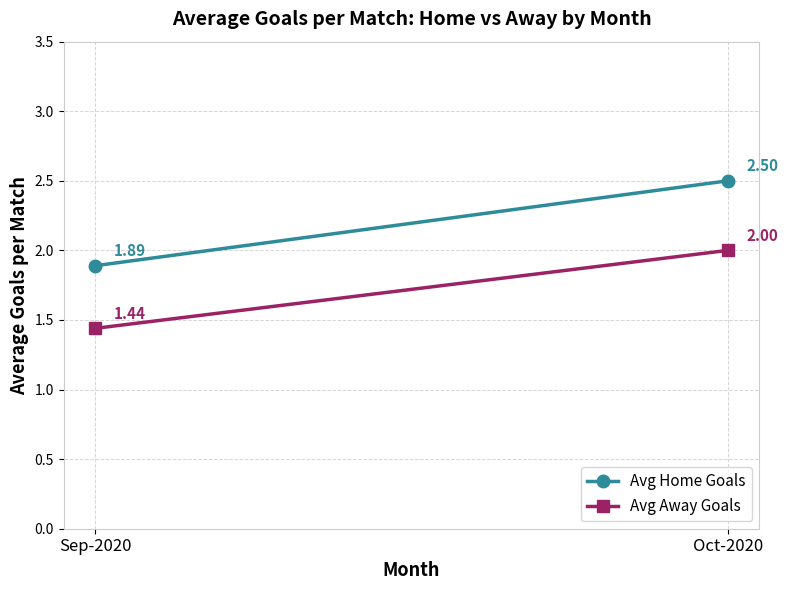

Is this an area chart (filled region under the line)?

No